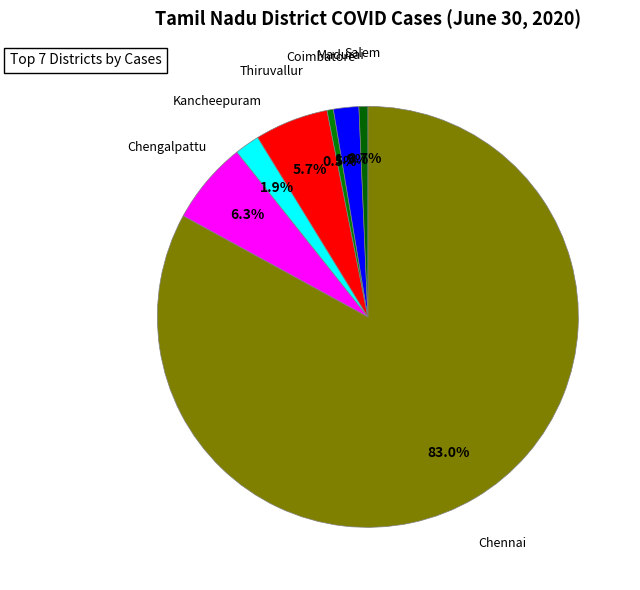

How many segments does this pie chart have?

7